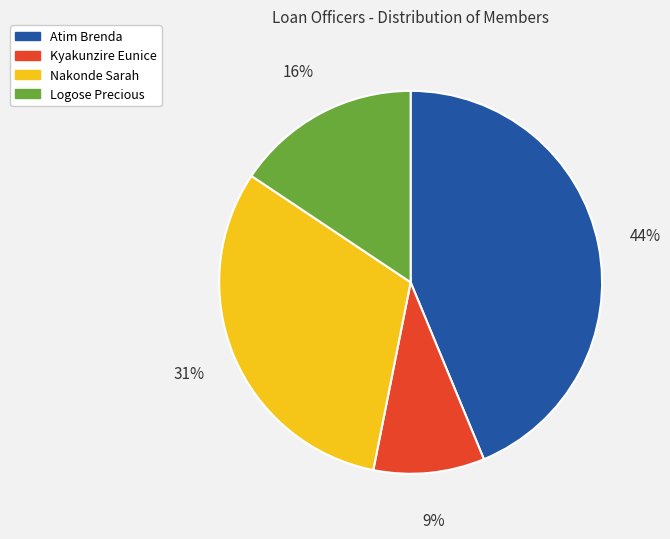

To the nearest percent, what percentage of the pie is Logose Precious?

16%